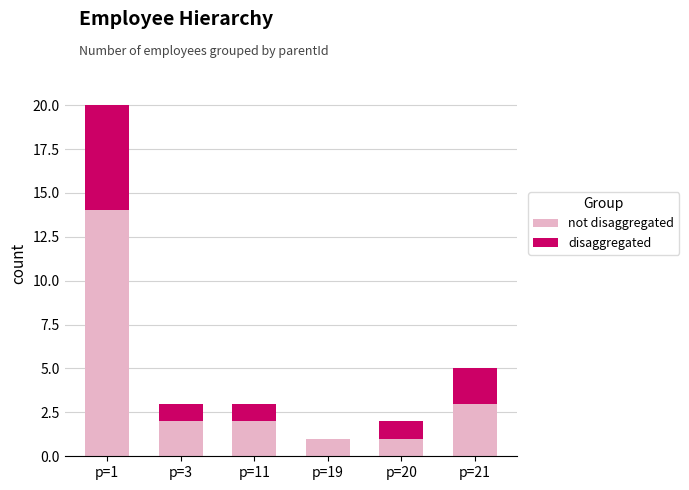

At which category is the sum across all series the highest?

p=1